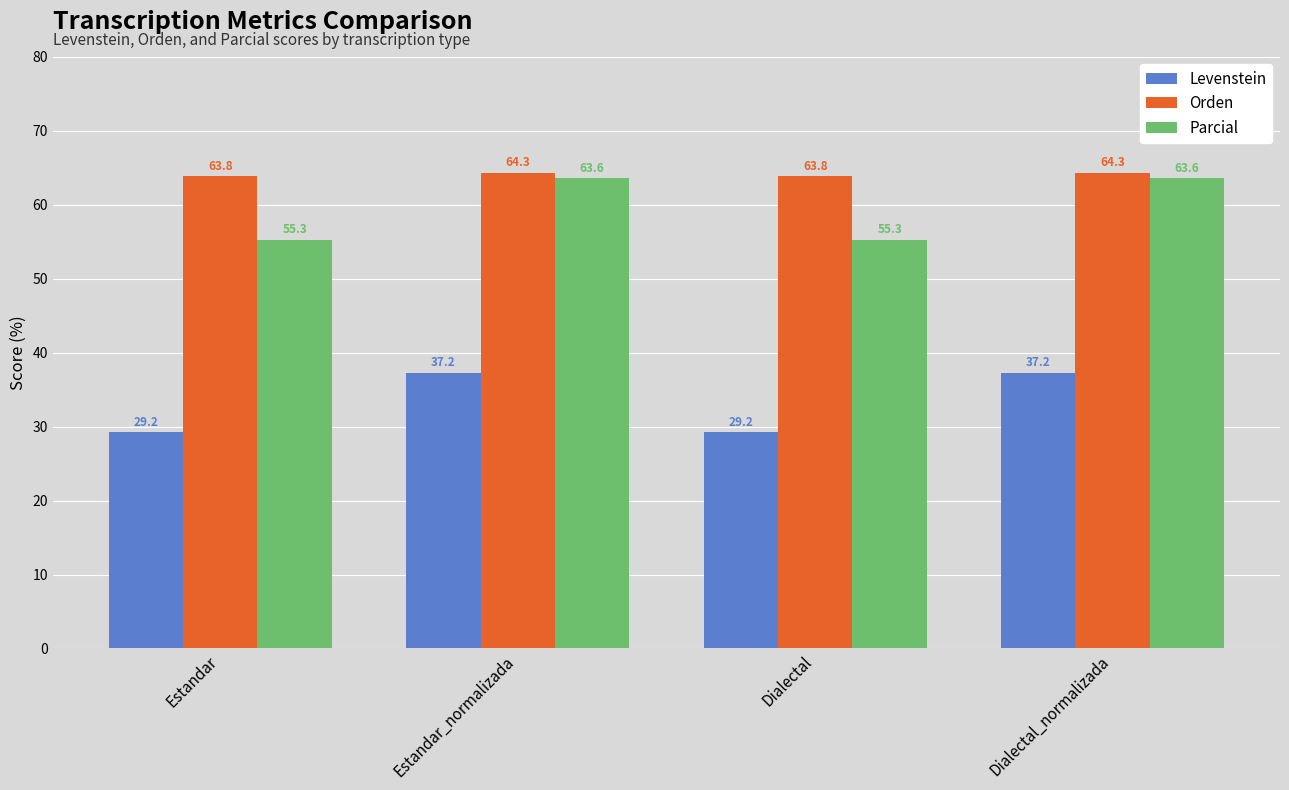

Reading left to right, extract all data points from this chart.

Levenstein: 29.2	37.2	29.2	37.2
Orden: 63.8	64.3	63.8	64.3
Parcial: 55.3	63.6	55.3	63.6